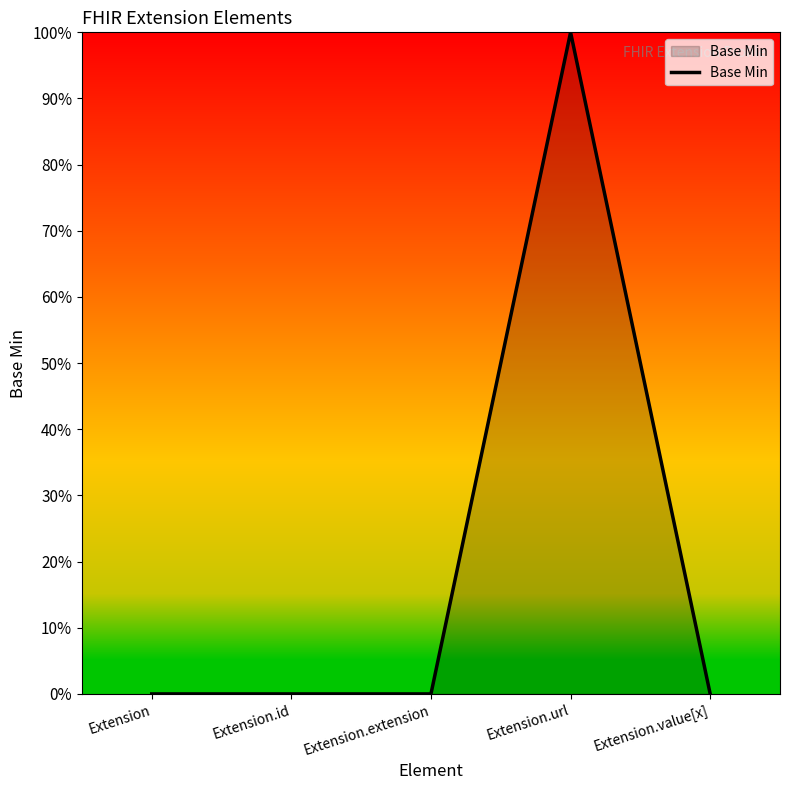

Which has a higher value, Extension or Extension.id?

Extension